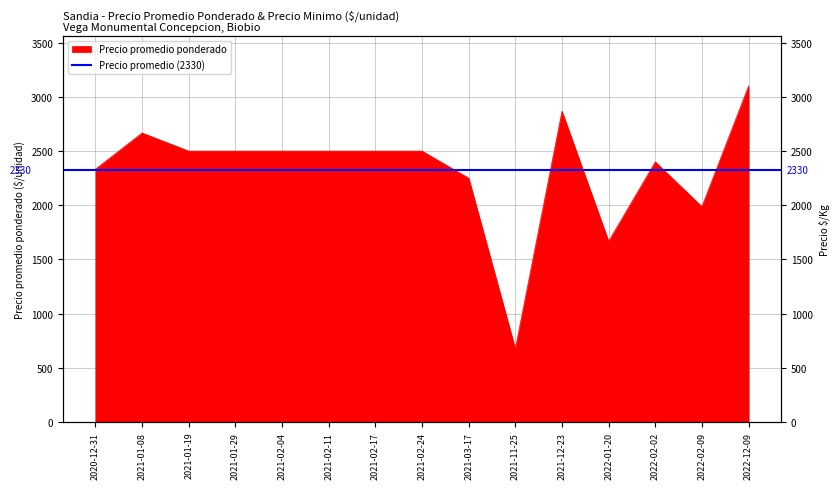

What is the minimum value shown in the chart?

675